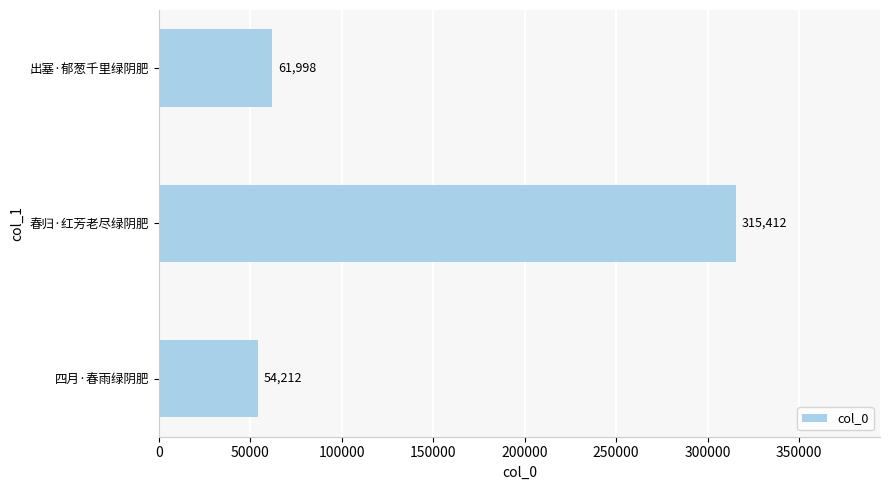

Rank the categories by value from lowest to highest.

四月·春雨绿阴肥, 出塞·郁葱千里绿阴肥, 春归·红芳老尽绿阴肥